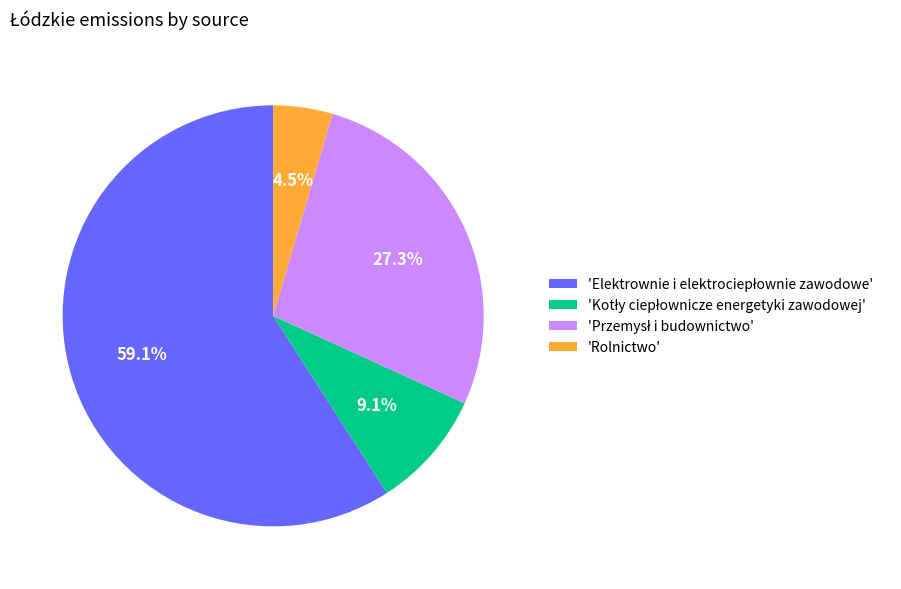

What is the smallest slice in the pie chart?

'Rolnictwo'